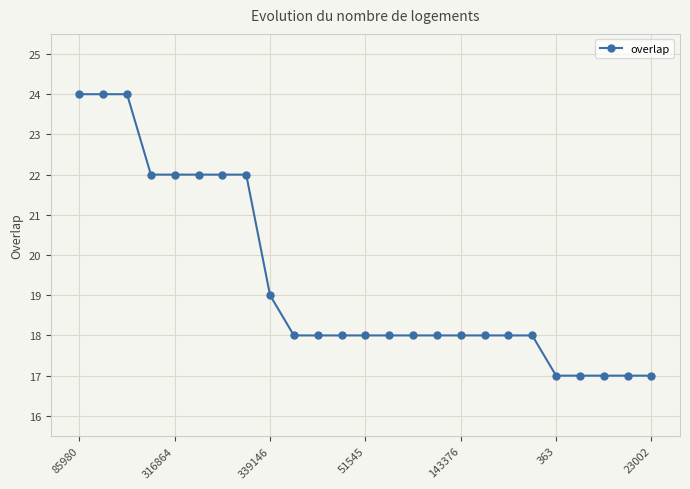

How many distinct data groups are displayed?

1